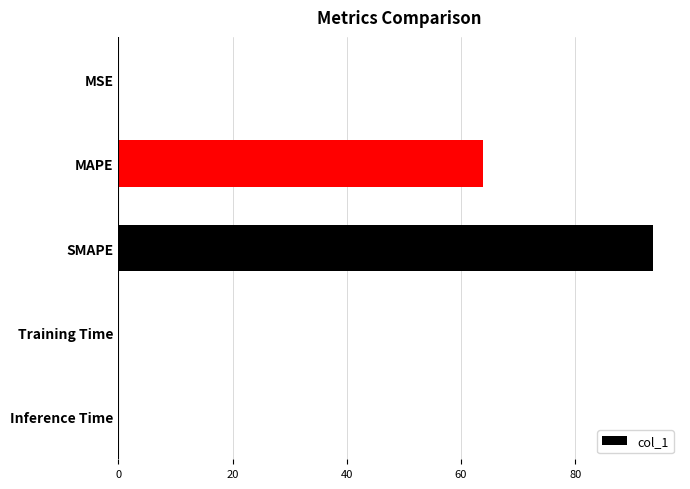

What is the sum of all values?

157.6